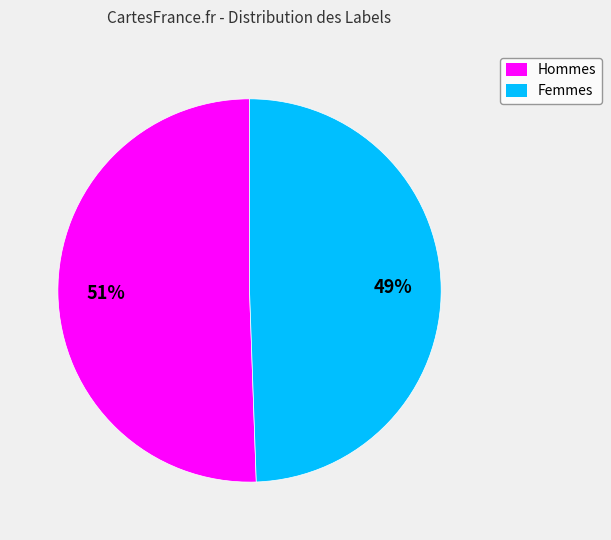

What percentage is the Hommes slice, to the nearest percent?

51%